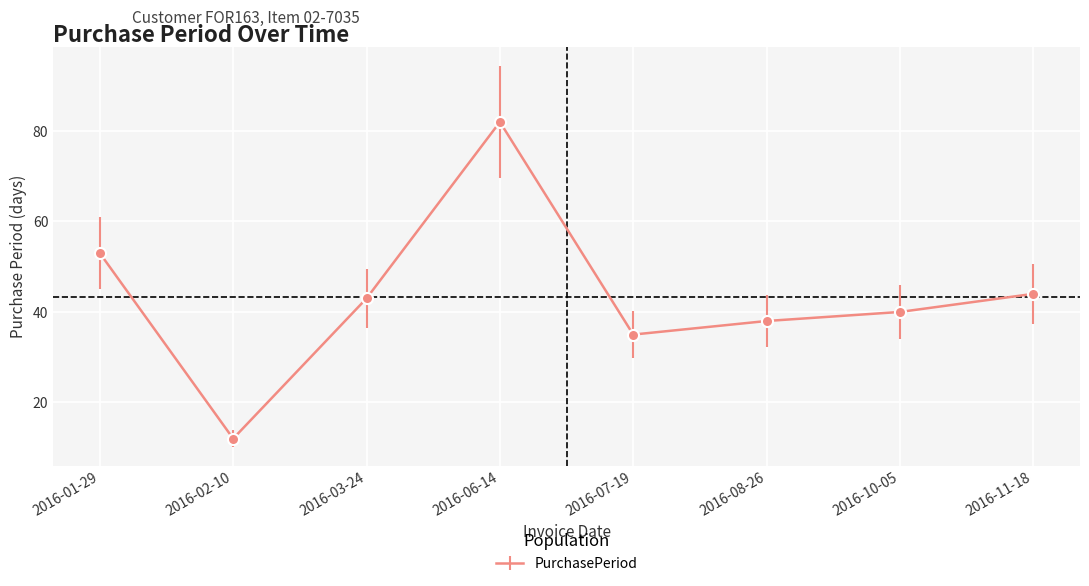

At which label is the value closest to 47?

2016-11-18